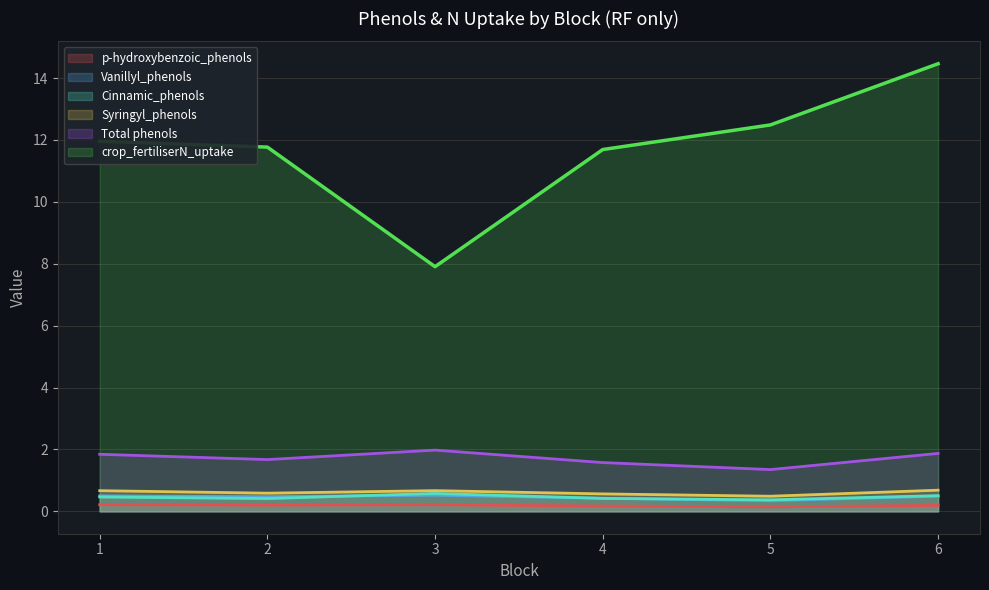

What is the maximum value for p-hydroxybenzoic_phenols?

0.2